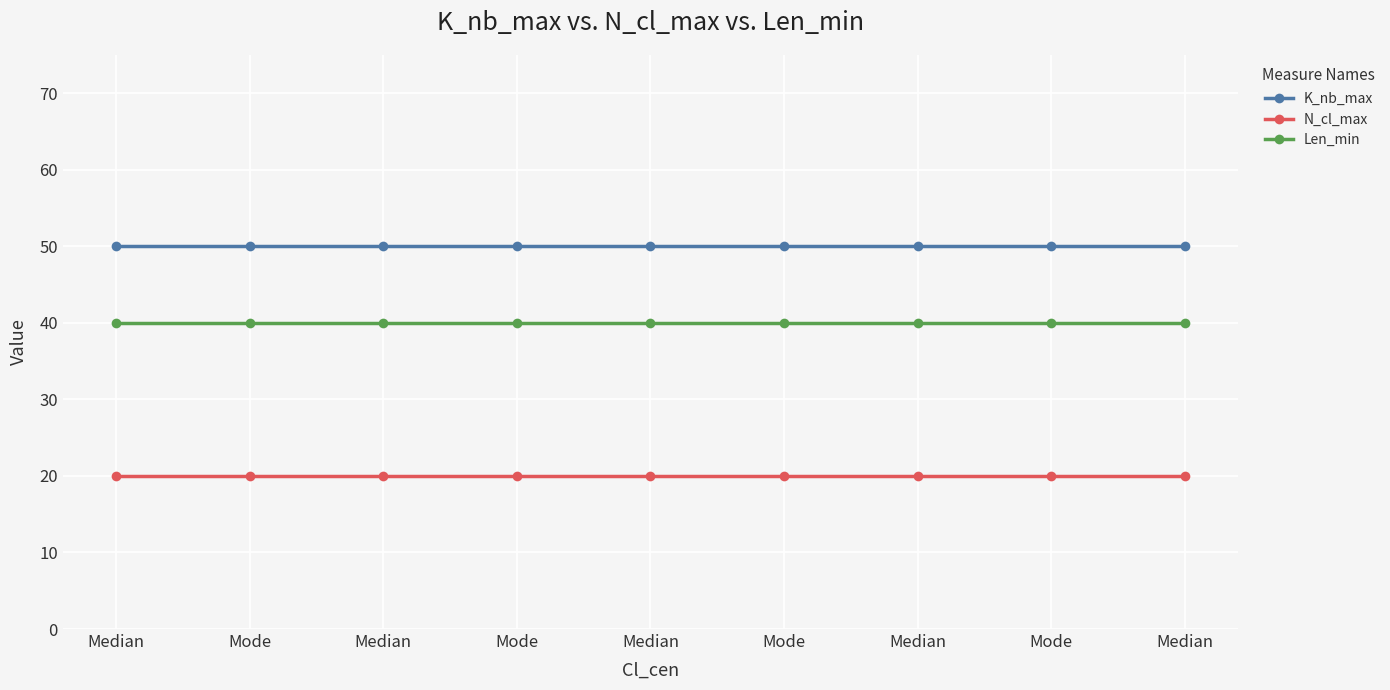

What are all the series names shown in the legend?

K_nb_max, N_cl_max, Len_min